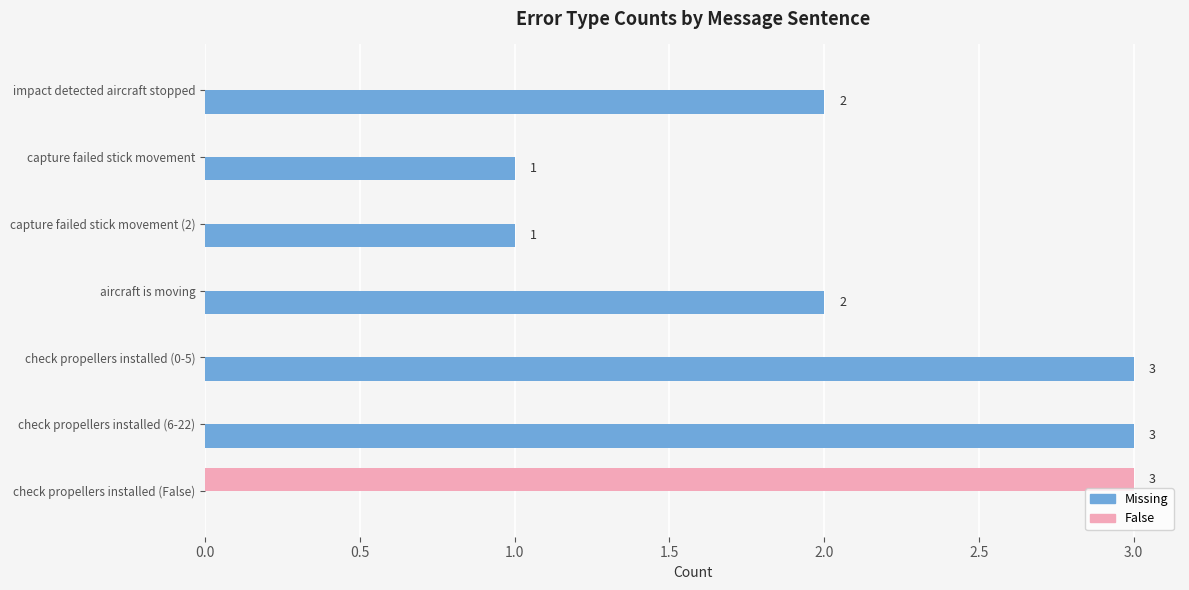

Read the Missing value at check propellers installed (6-22).

3